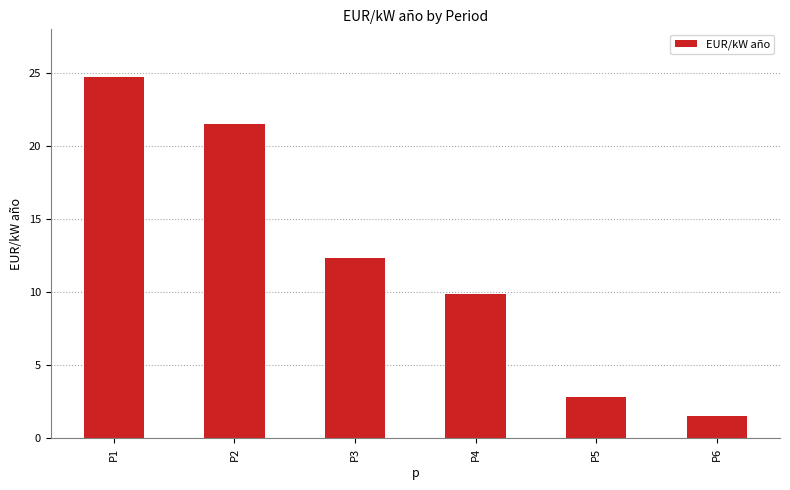

At which label is the value closest to 13?

P3